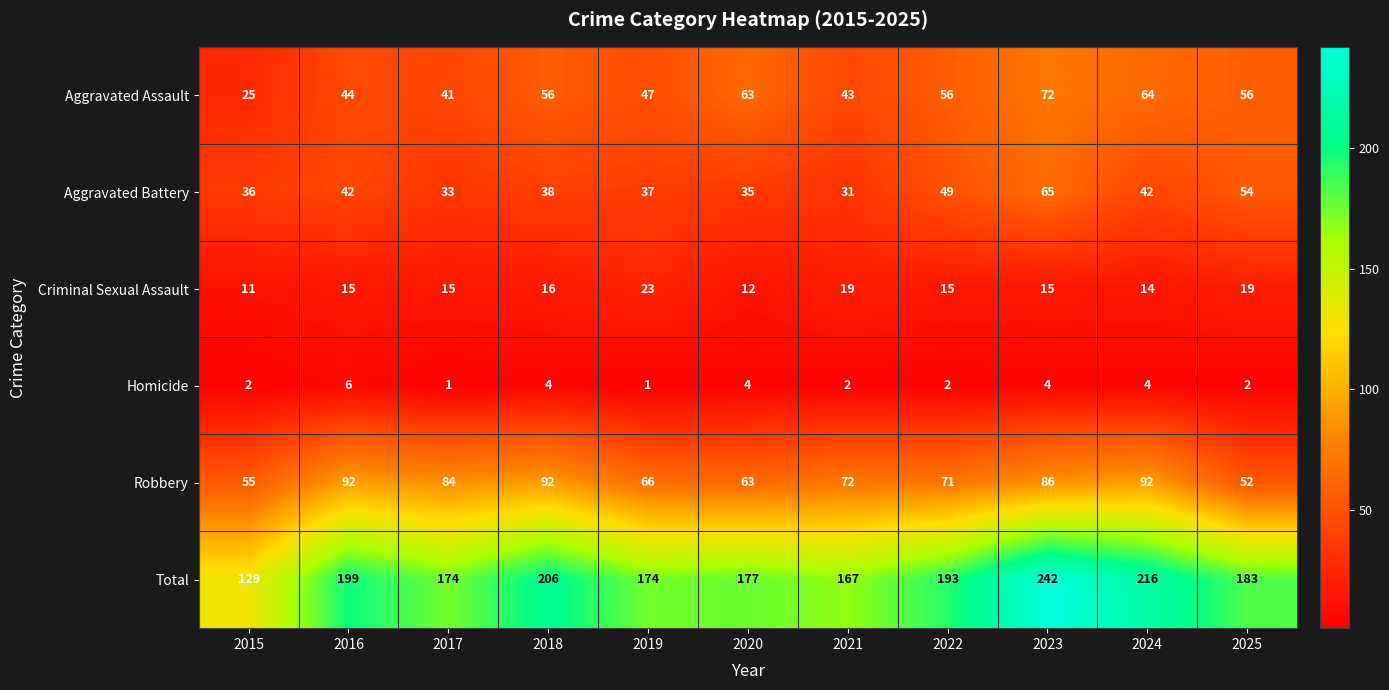

List the series in order of their peak value, highest first.

Total, Robbery, Aggravated Assault, Aggravated Battery, Criminal Sexual Assault, Homicide